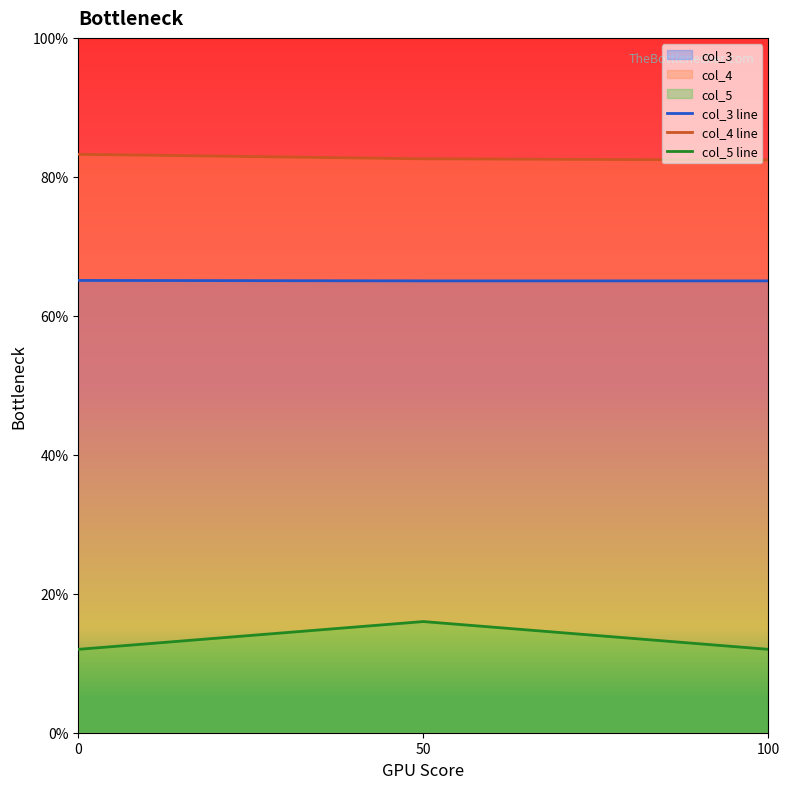

Which series has the widest spread of values?

col_5 line